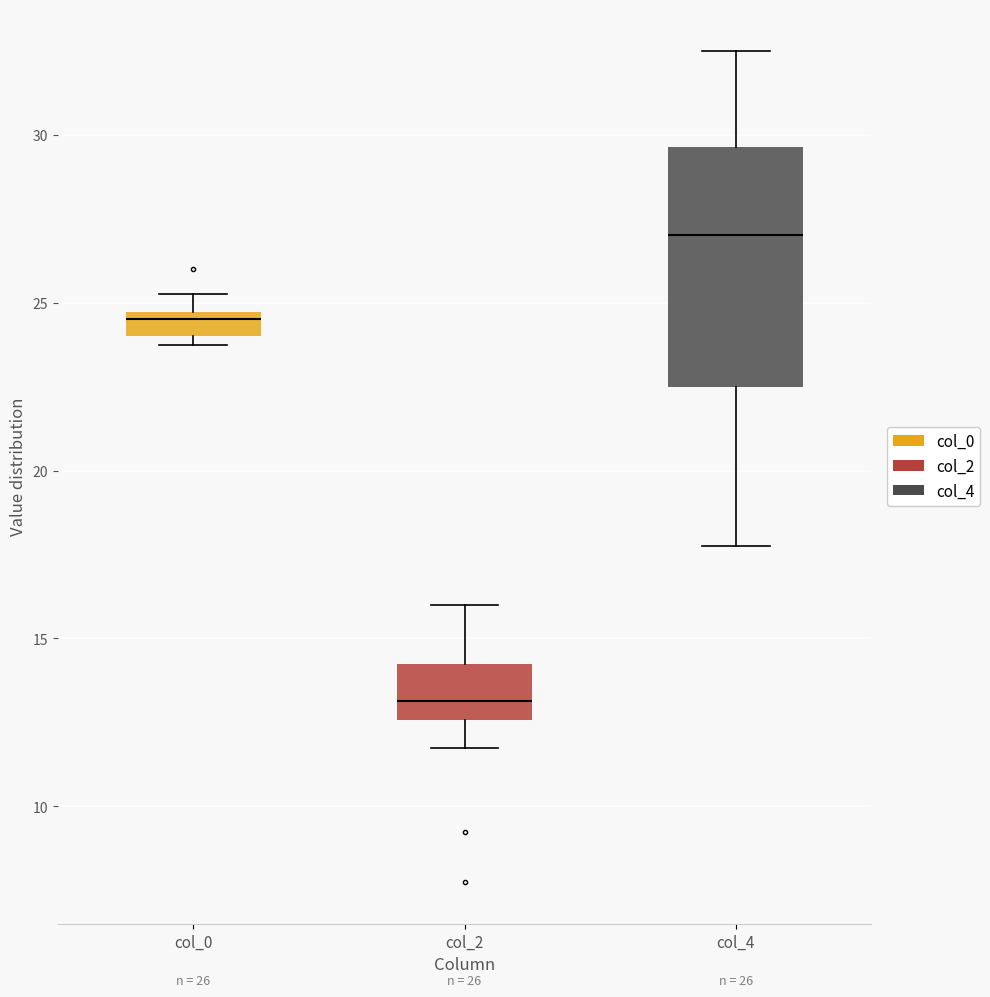

Which box's median line is the highest?

col_4